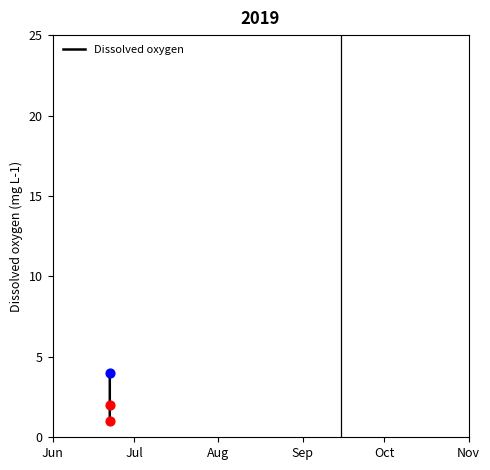

Count the number of categories in the chart.

3